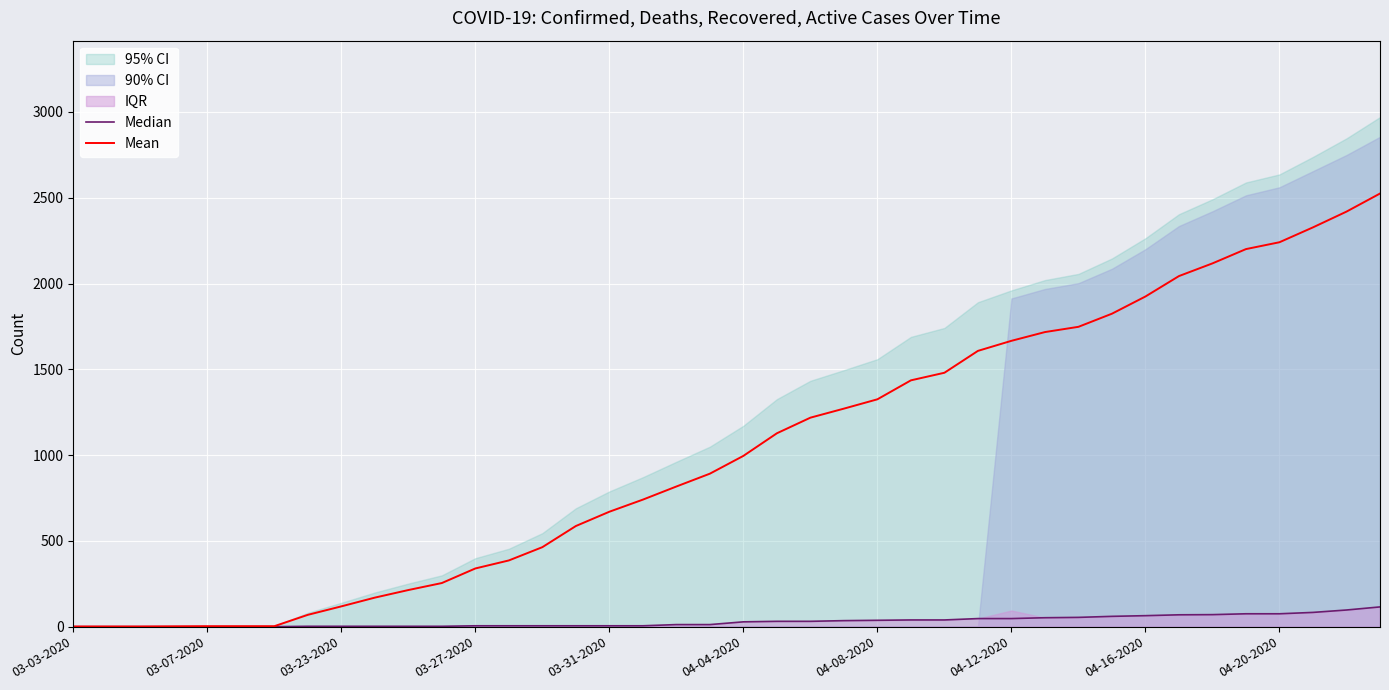

True or false: Mean has a value of 463.2 at 14.

True